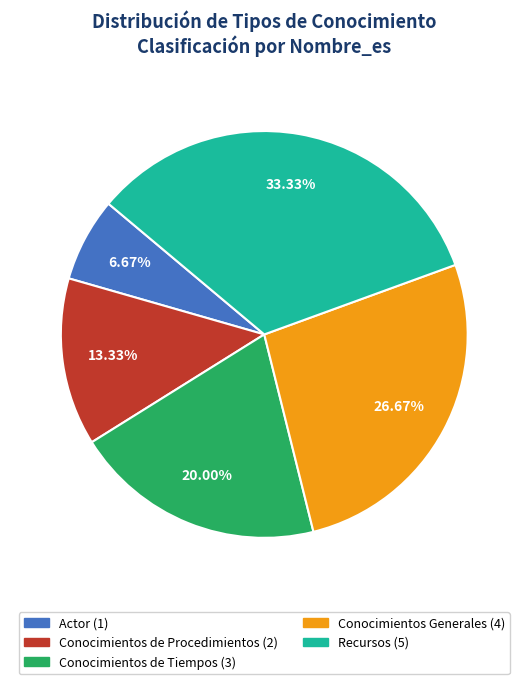

True or false: Conocimientos de Tiempos accounts for 34% of the total.

False